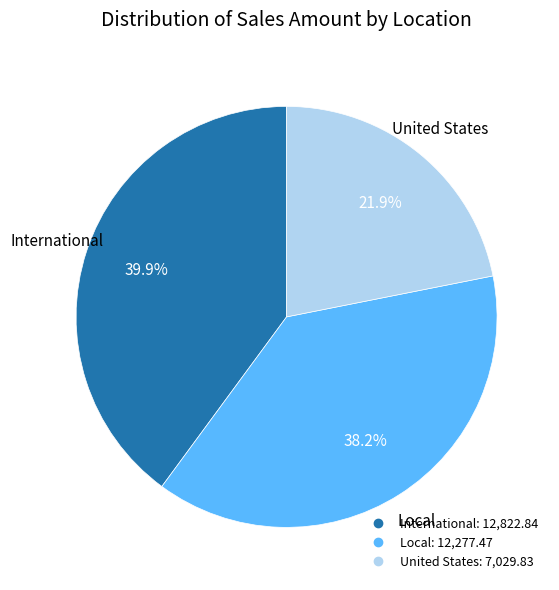

True or false: United States accounts for 30% of the total.

False